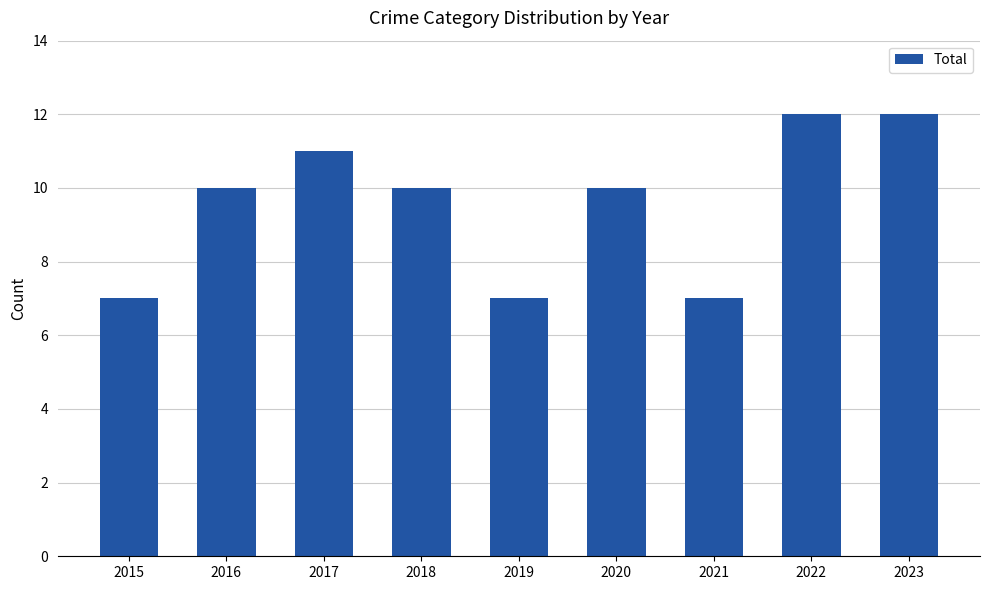

Between 2023 and 2015, which is larger?

2023